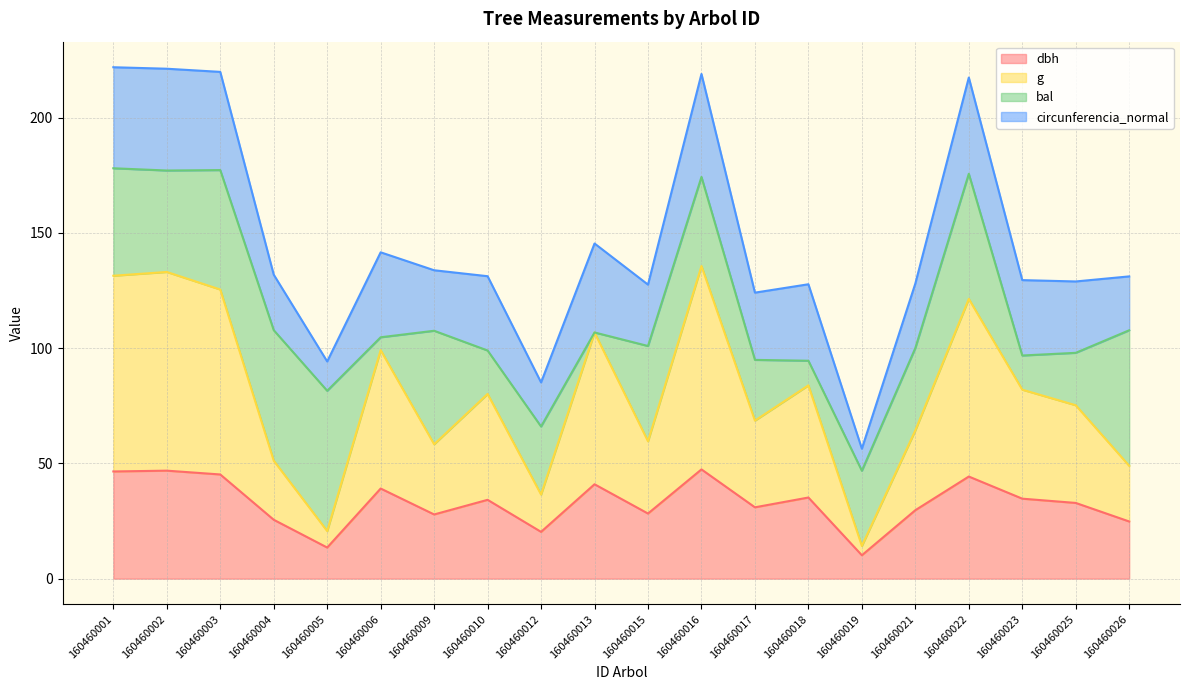

True or false: g has more than 2 points higher than both neighbors.

True